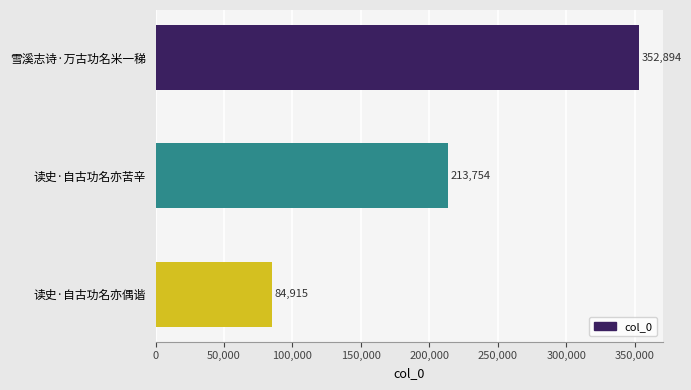

What is the value of the 3rd bar from the top?

84915